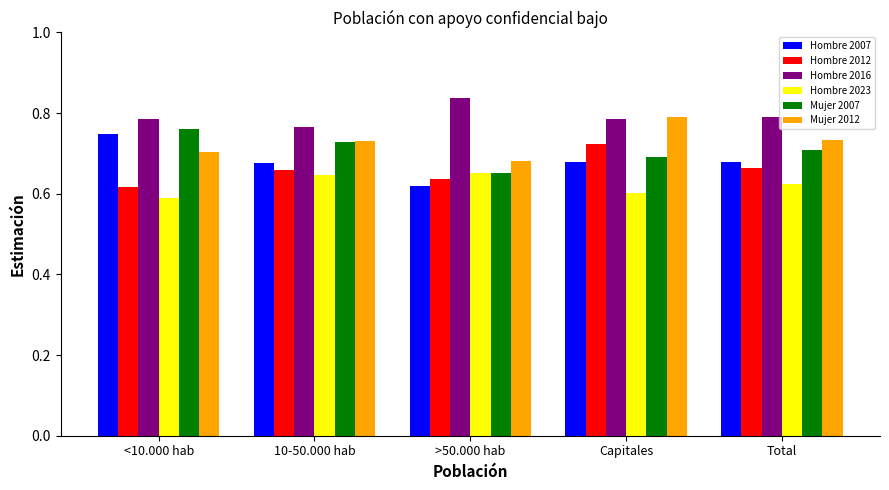

How many bars are there in each group?

6